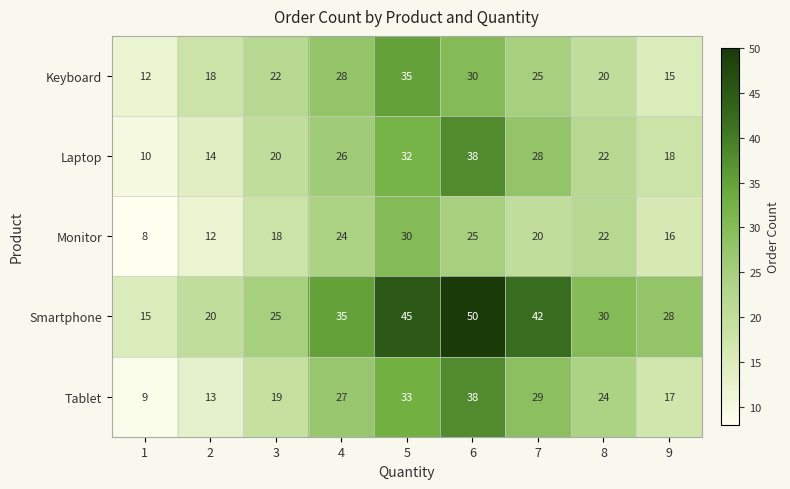

At which category is the sum across all series the highest?

6